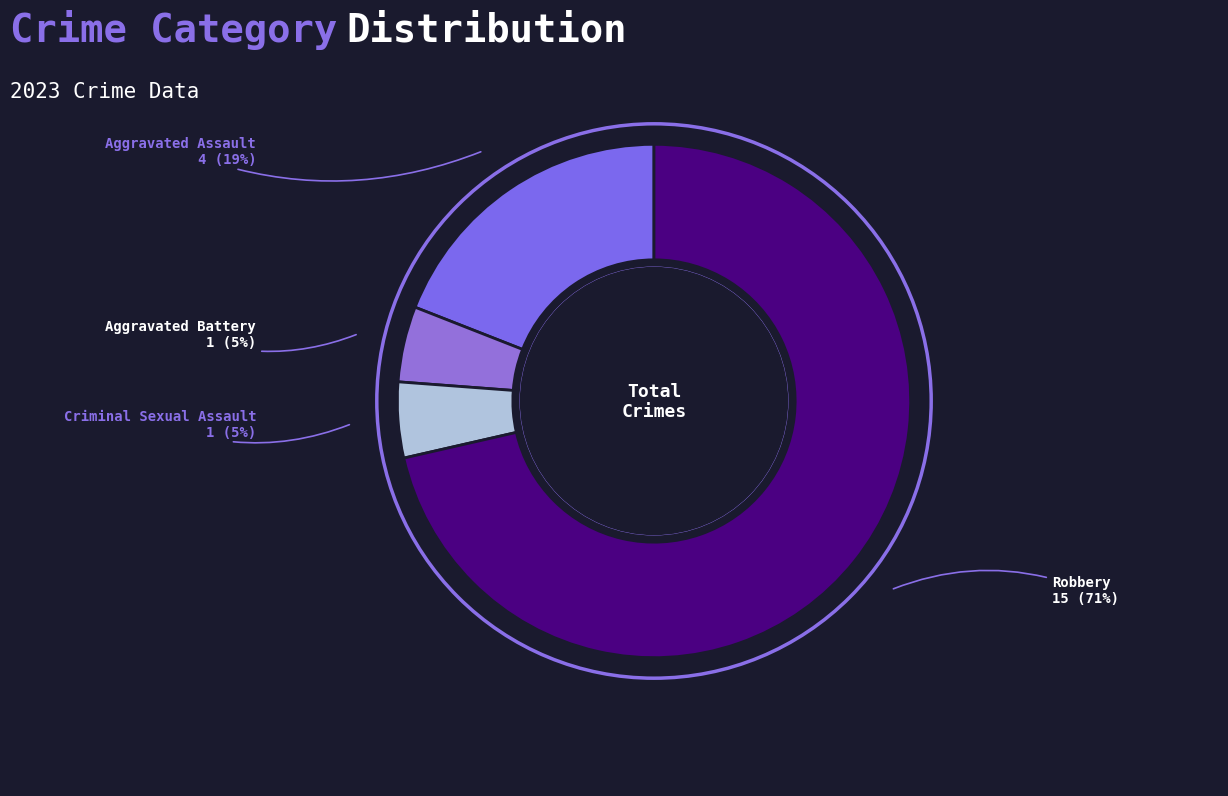

To the nearest percent, what percentage of the pie is Aggravated Assault?

19%